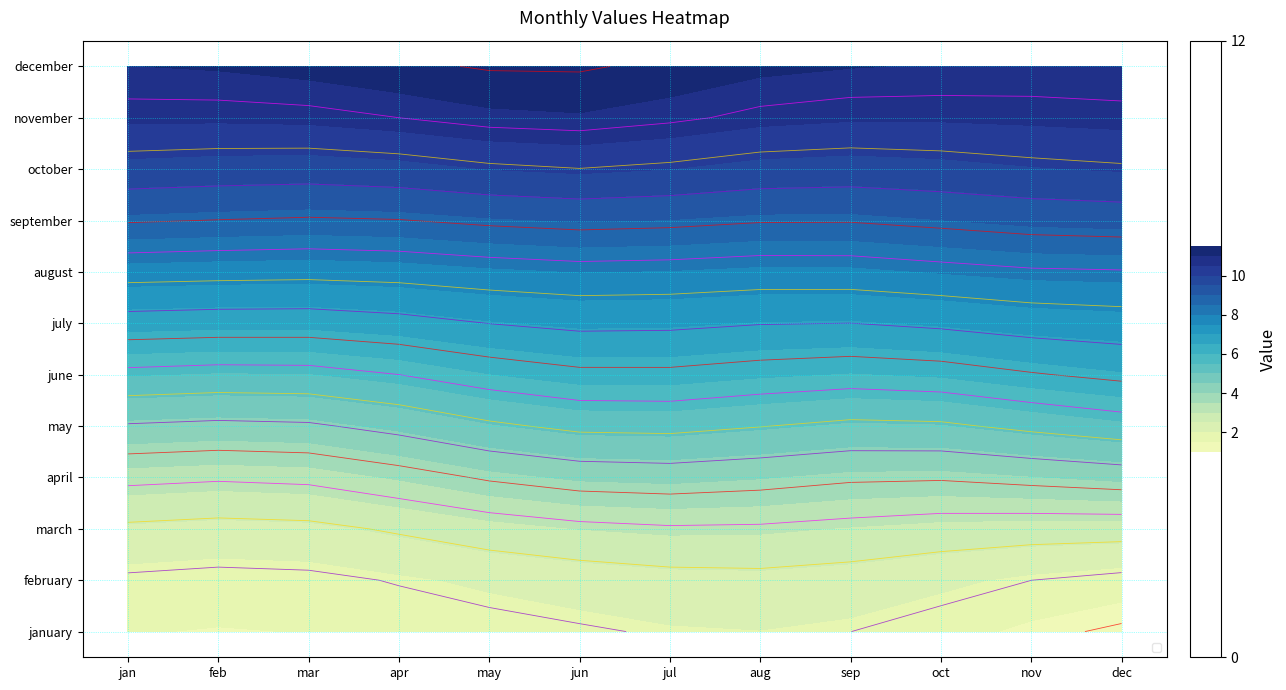

Which series has the largest total across all categories?

december